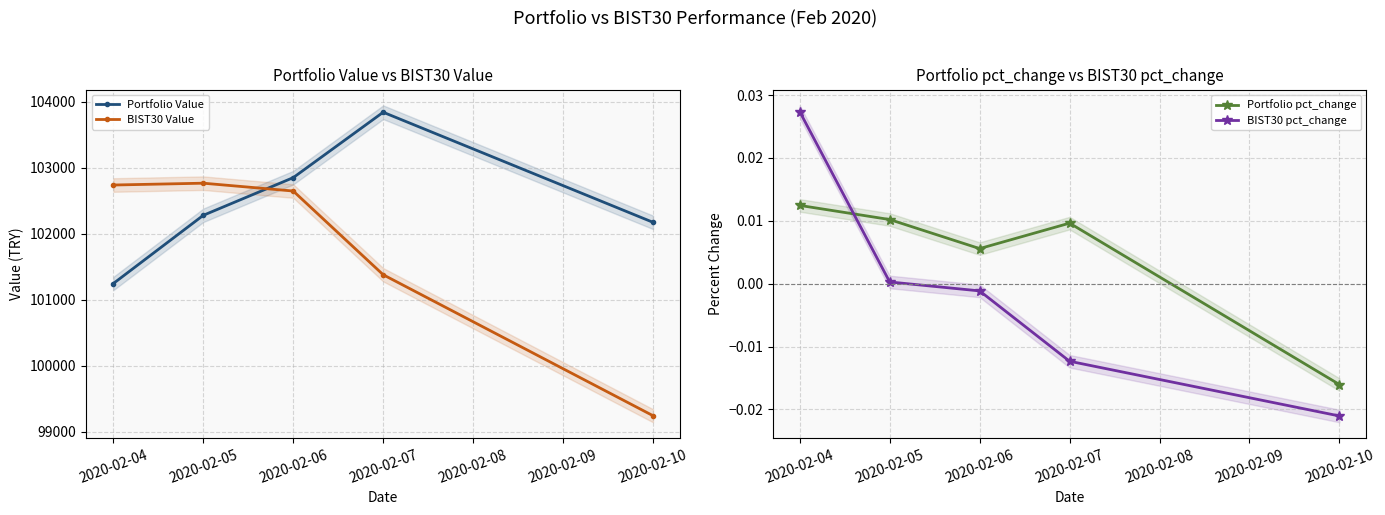

What is the value of the BIST30 Value point at the 2nd from the left?

102763.7